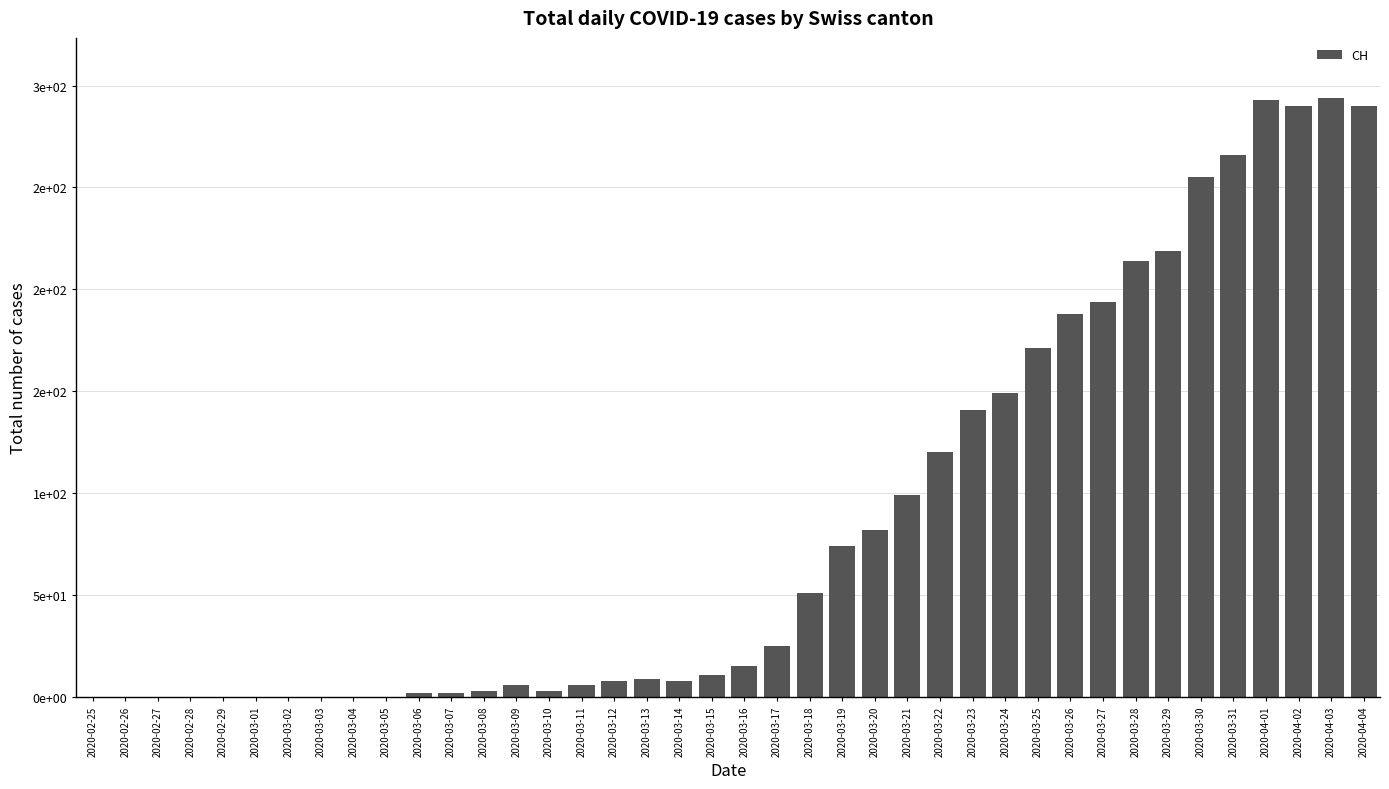

What is the value of the 16th bar from the left?

6